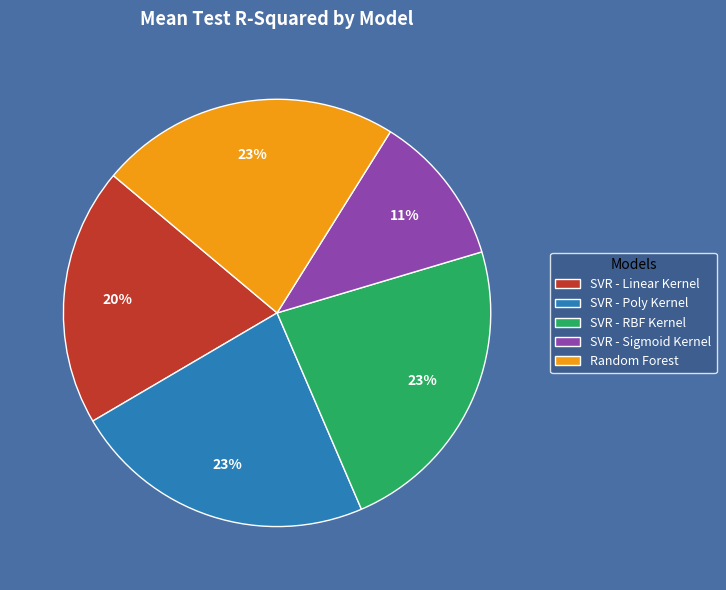

How many slices are in this pie chart?

5